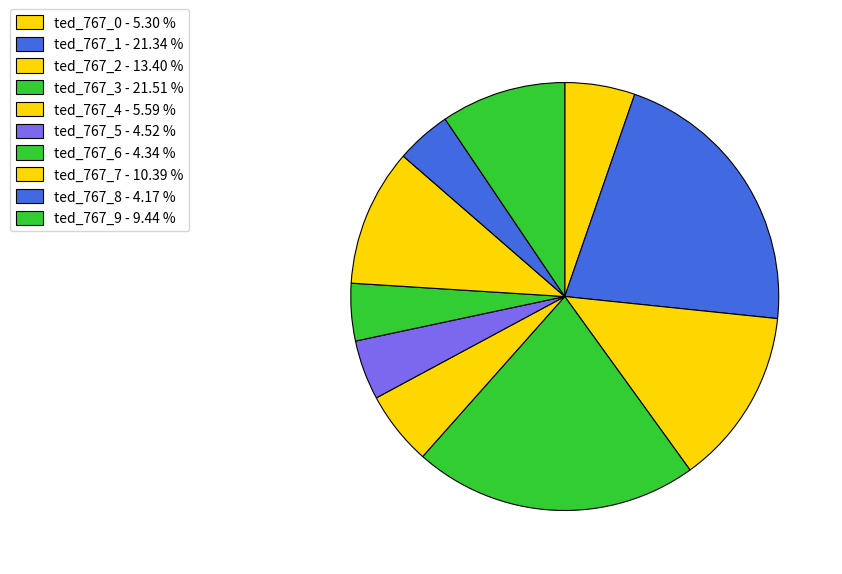

To the nearest percent, what is the difference between the ted_767_4 and ted_767_6 slice percentages?

1%